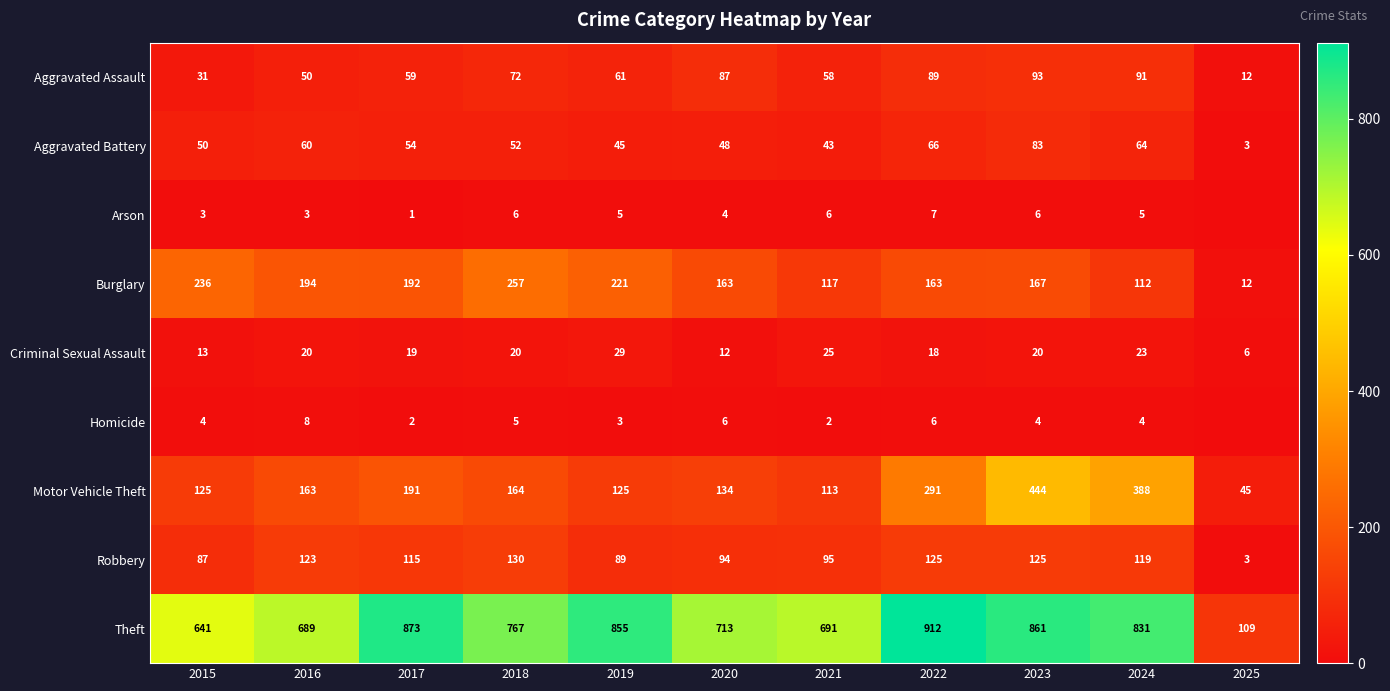

Rank the series at 2019 from highest to lowest value.

Theft, Burglary, Motor Vehicle Theft, Robbery, Aggravated Assault, Aggravated Battery, Criminal Sexual Assault, Arson, Homicide